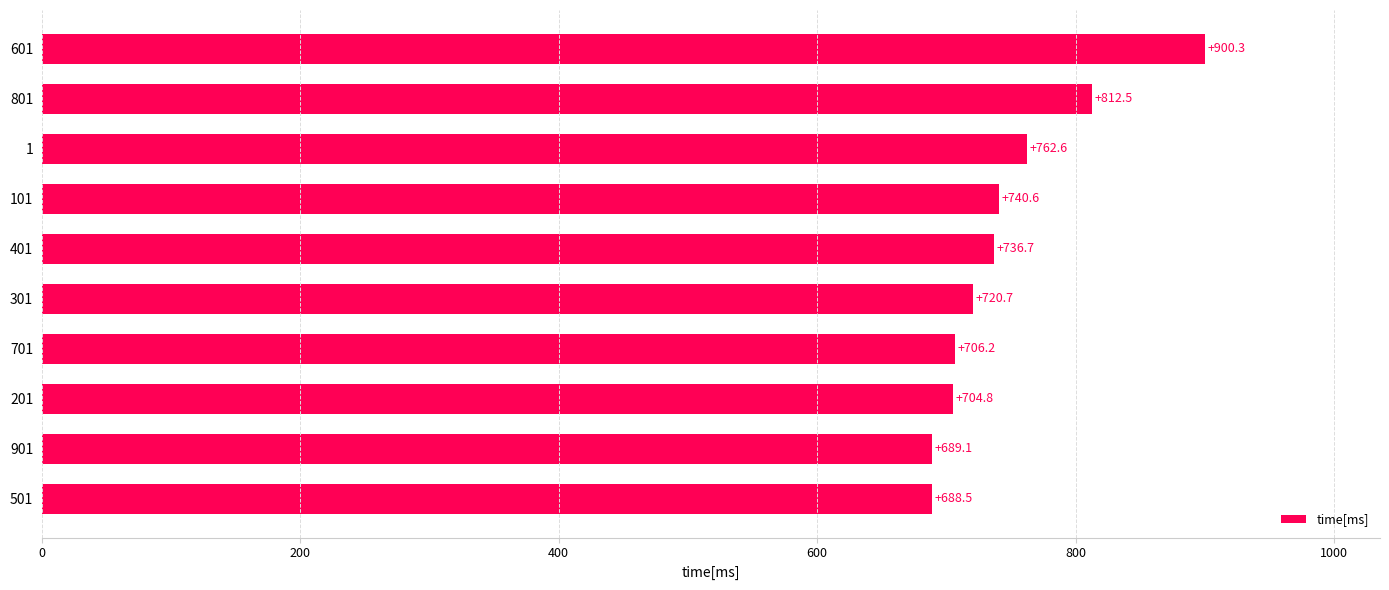

At which label is the value closest to 794?

801